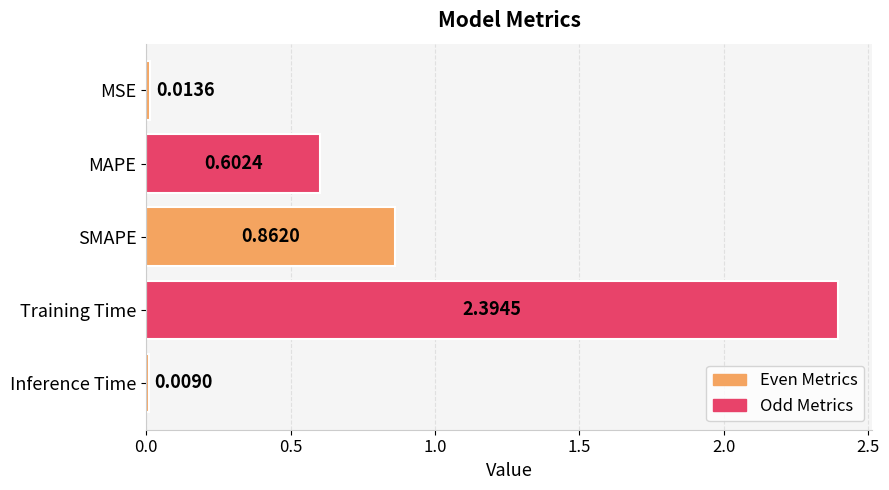

What is the label of the 3rd bar from the top?

SMAPE